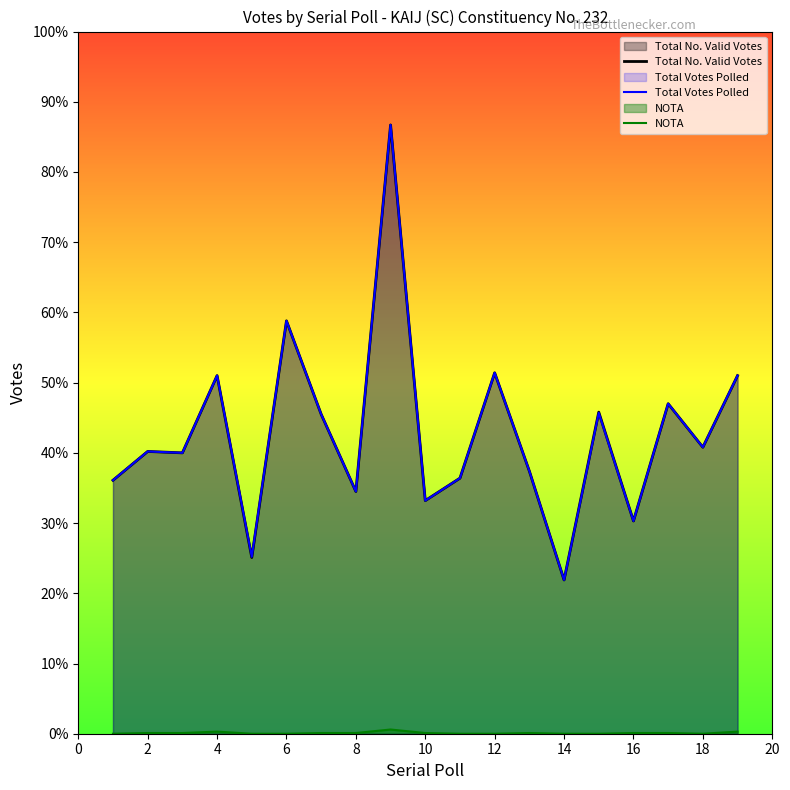

Where is Total No. Valid Votes nearest to the value 543?

12